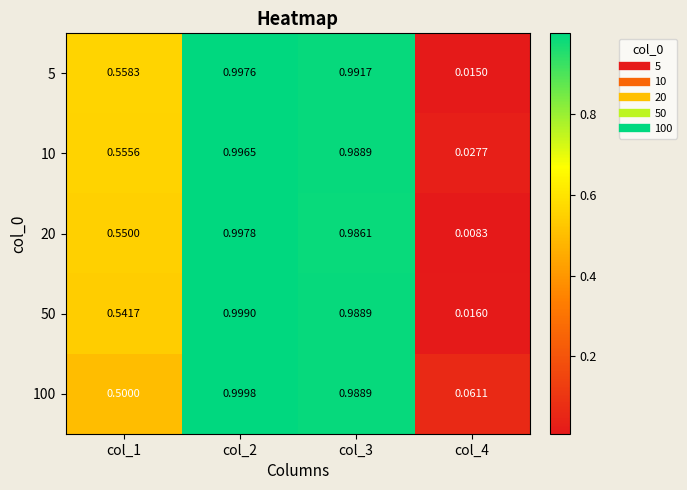

What is the total value across all series at col_1?

2.7